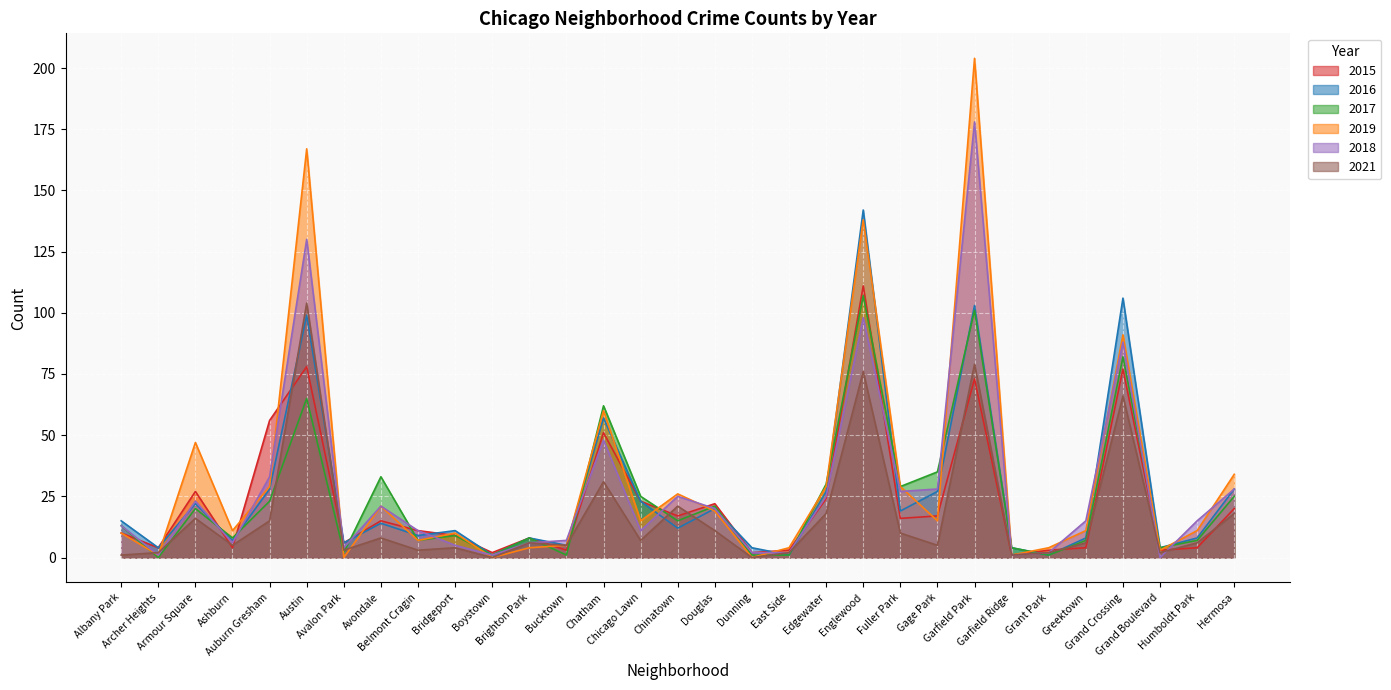

What is the approximate value of 2019 at Austin?

167